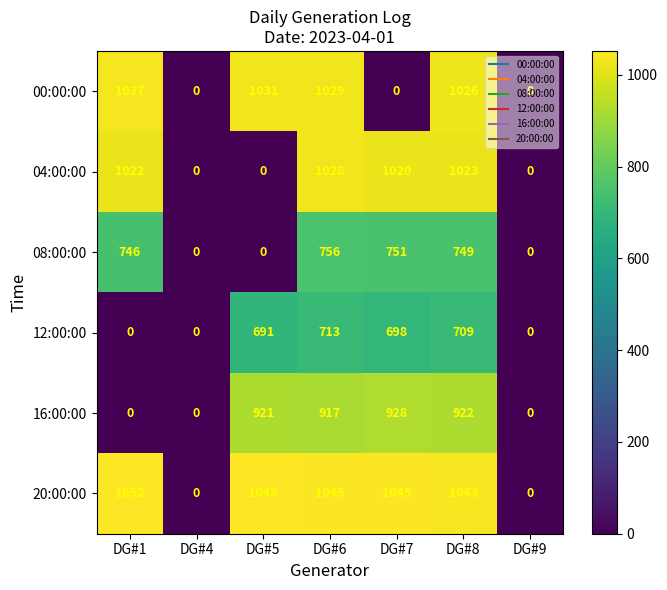

The value of 04:00:00 at DG#4 is 641. True or false?

False